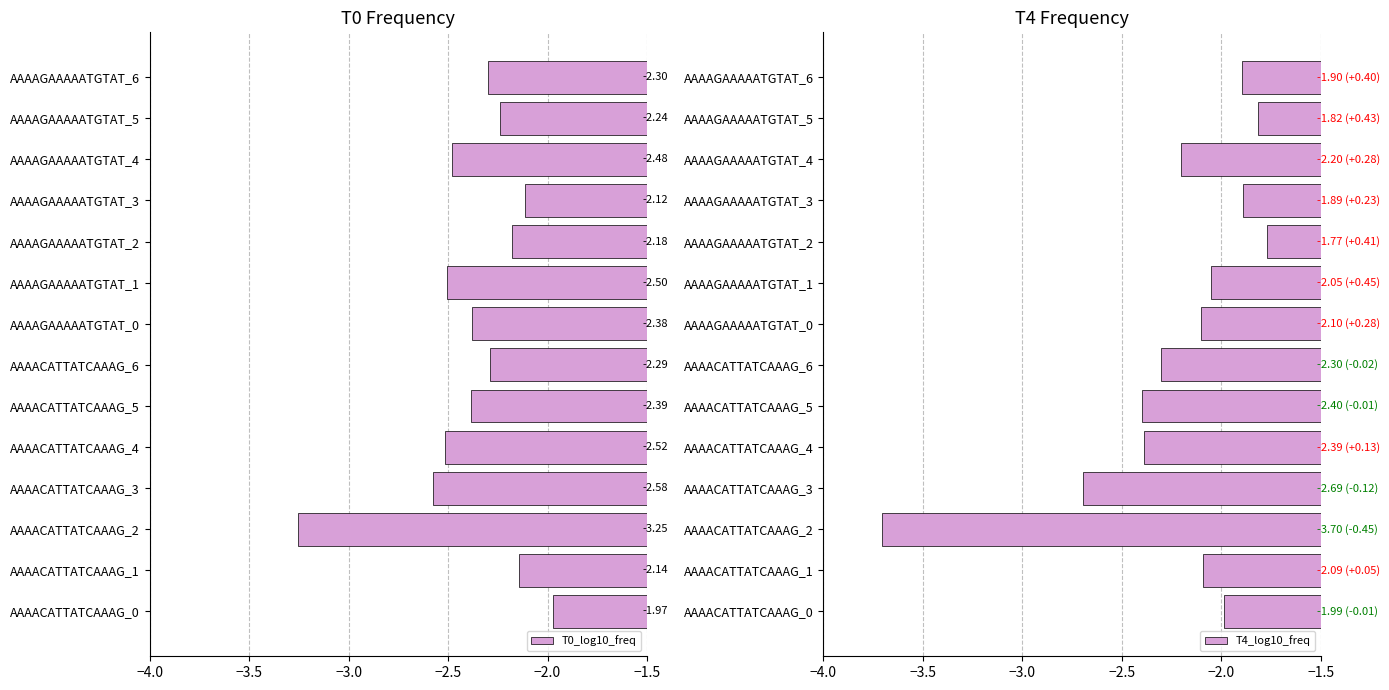

What is the difference between the maximum and minimum values in the T0_log10_freq series?

1.3